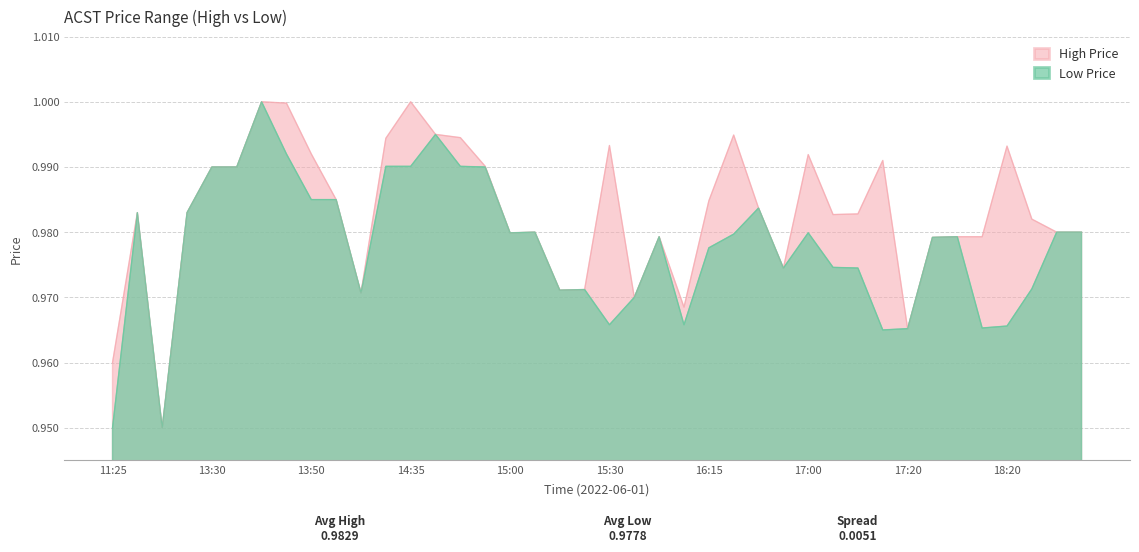

Reading left to right, list all the values displayed in this chart.

high: 1.0	1.0	0.9	1.0	1.0	1.0	1.0	1.0	1.0	1.0	1.0	1.0	1.0	1.0	1.0	1.0	1.0	1.0	1.0	1.0	1.0	1.0	1.0	1.0	1.0	1.0	1.0	1.0	1.0	1.0	1.0	1.0	1.0	1.0	1.0	1.0	1.0	1.0	1.0	1.0
low: 0.9	1.0	0.9	1.0	1.0	1.0	1.0	1.0	1.0	1.0	1.0	1.0	1.0	1.0	1.0	1.0	1.0	1.0	1.0	1.0	1.0	1.0	1.0	1.0	1.0	1.0	1.0	1.0	1.0	1.0	1.0	1.0	1.0	1.0	1.0	1.0	1.0	1.0	1.0	1.0